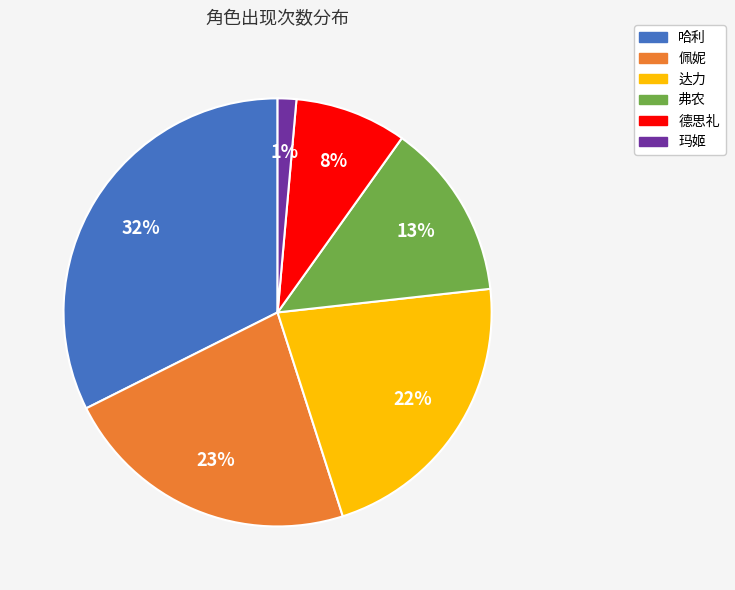

Between 弗农 and 玛姬, which is larger?

弗农